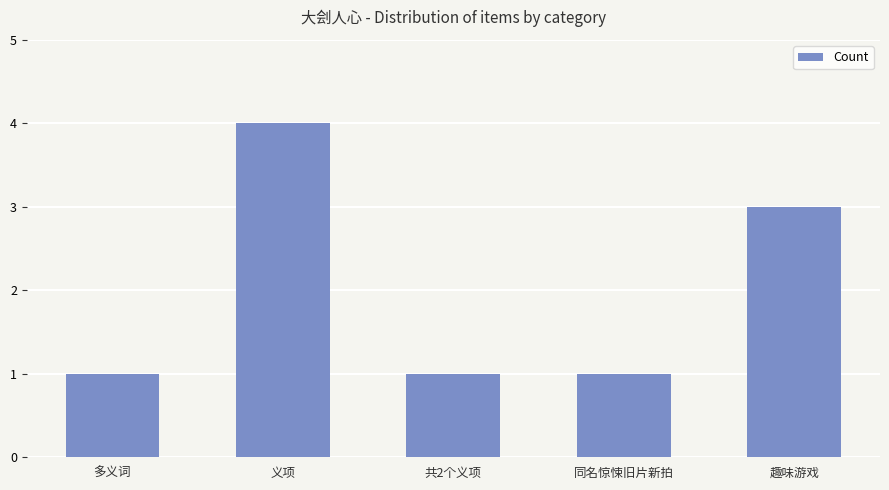

Approximately how many times larger is the value at 多义词 compared to 同名惊悚旧片新拍?

1.0